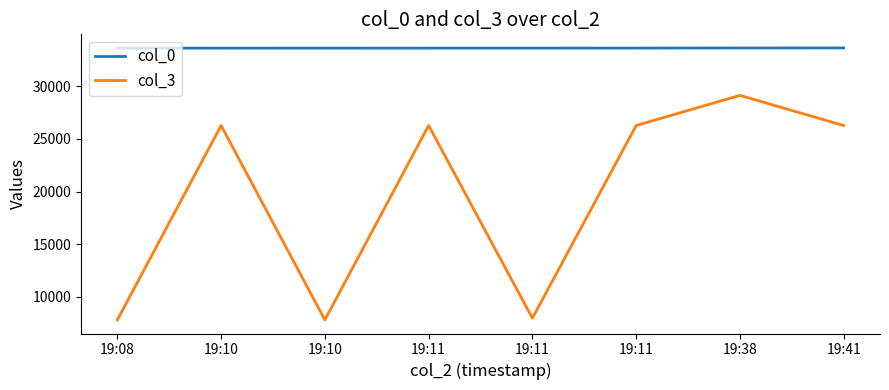

True or false: col_3 and col_0 cross at least once.

False